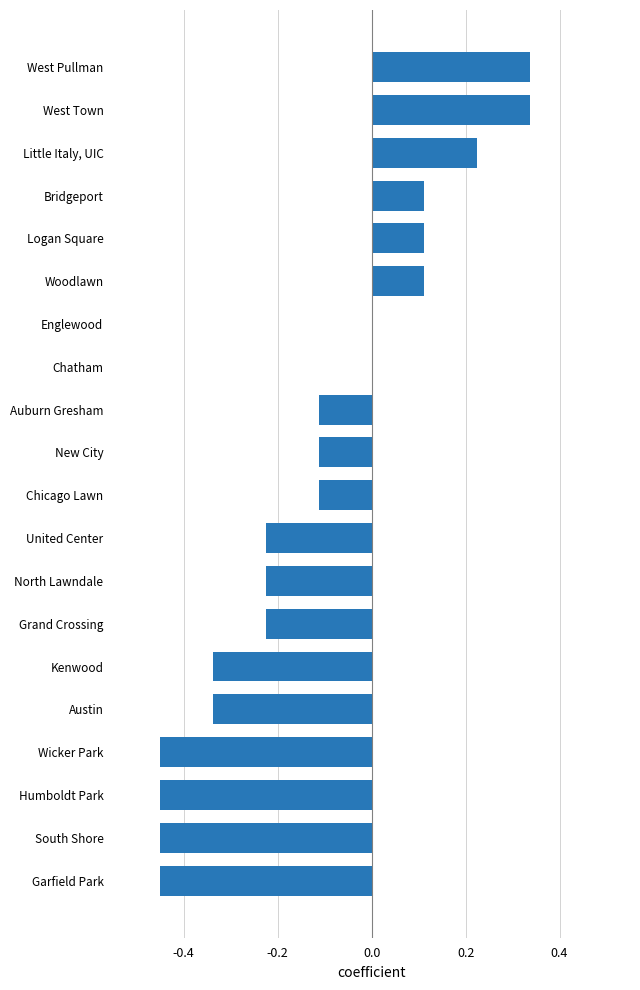

What is the sum of all values?

-2.2